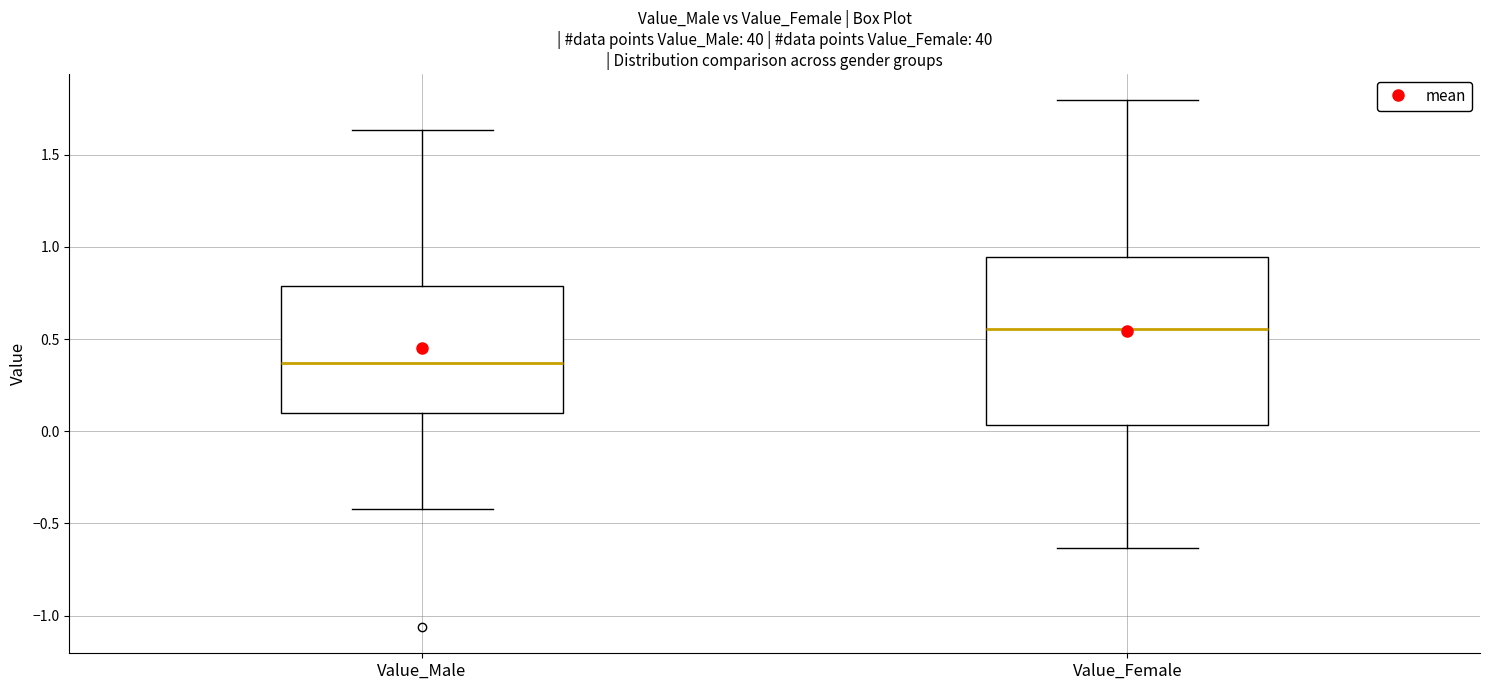

Reading left to right, read every box against the y-axis: the position of its median line, the range the box covers, and the ends of its whiskers. The values are not printed on the chart, so give them approximately, as read against the axis.

Value_Male: median 0.35, box 0.10 to 0.80, whiskers -0.40 to 1.65
Value_Female: median 0.55, box 0.05 to 0.95, whiskers -0.65 to 1.80